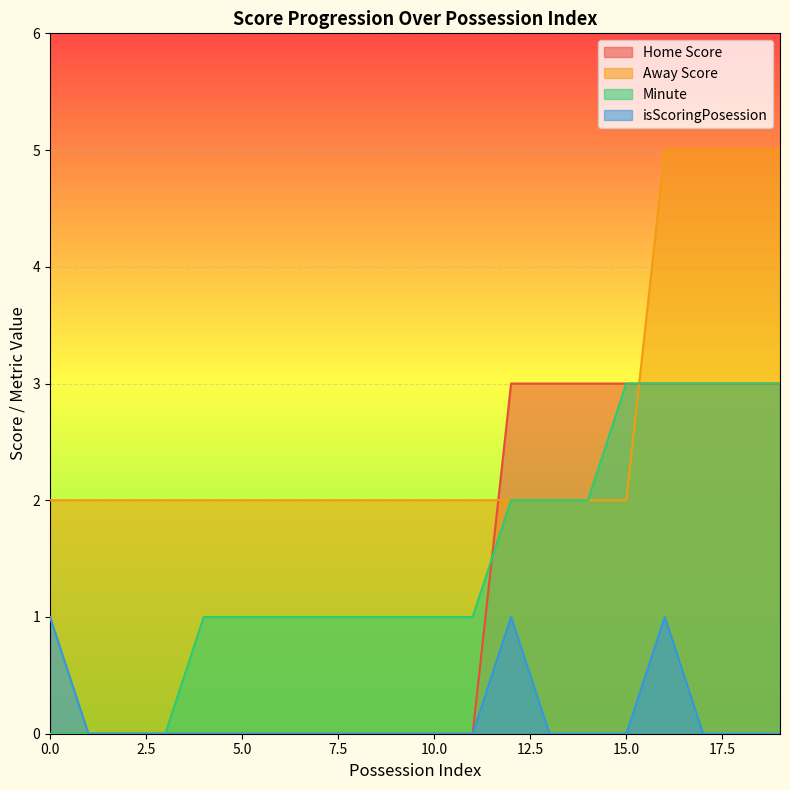

Reading left to right, what are all the values shown in this chart?

Home Score: 0	0	0	0	0	0	0	0	0	0	0	0	3	3	3	3	3	3	3	3
Away Score: 2	2	2	2	2	2	2	2	2	2	2	2	2	2	2	2	5	5	5	5
Minute: 0	0	0	0	1	1	1	1	1	1	1	1	2	2	2	3	3	3	3	3
isScoringPosession: 1	0	0	0	0	0	0	0	0	0	0	0	1	0	0	0	1	0	0	0